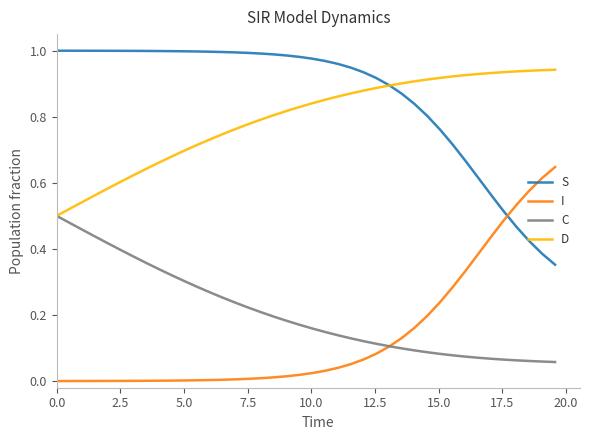

Rank the series by their maximum value, from highest to lowest.

S, D, I, C